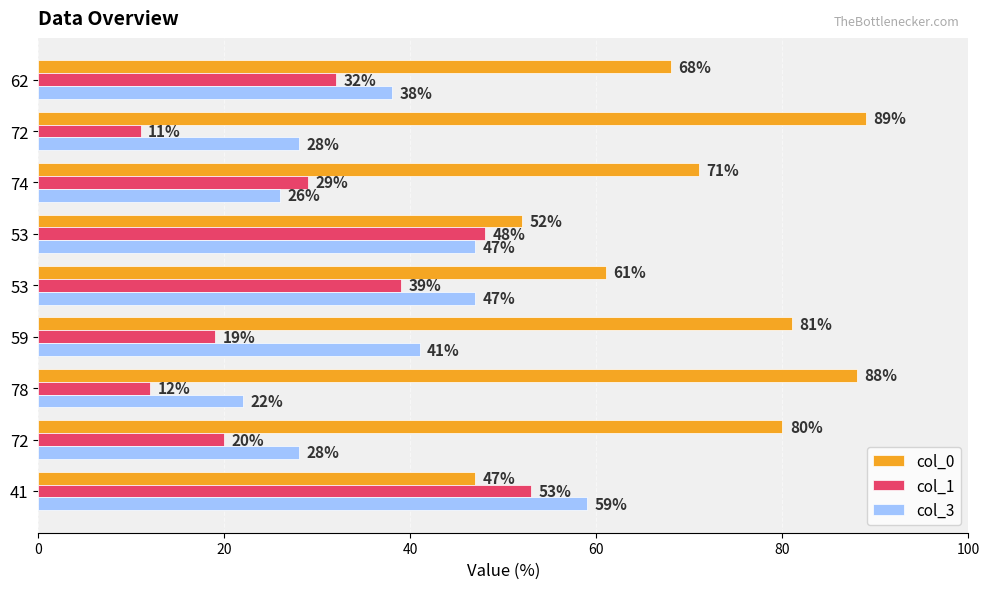

How many data points does each series have?

9